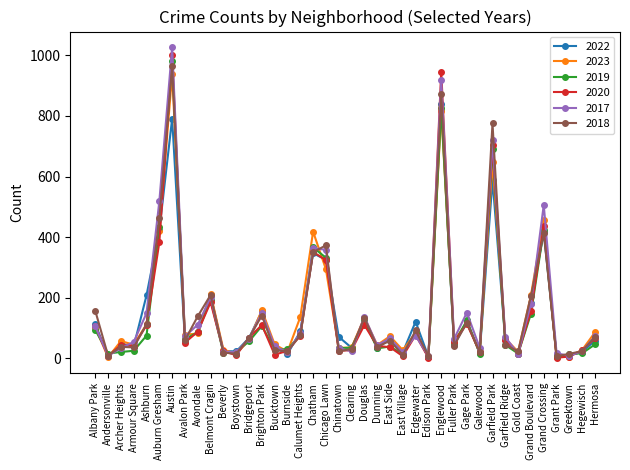

How many values in the 2023 series are below 73?

20